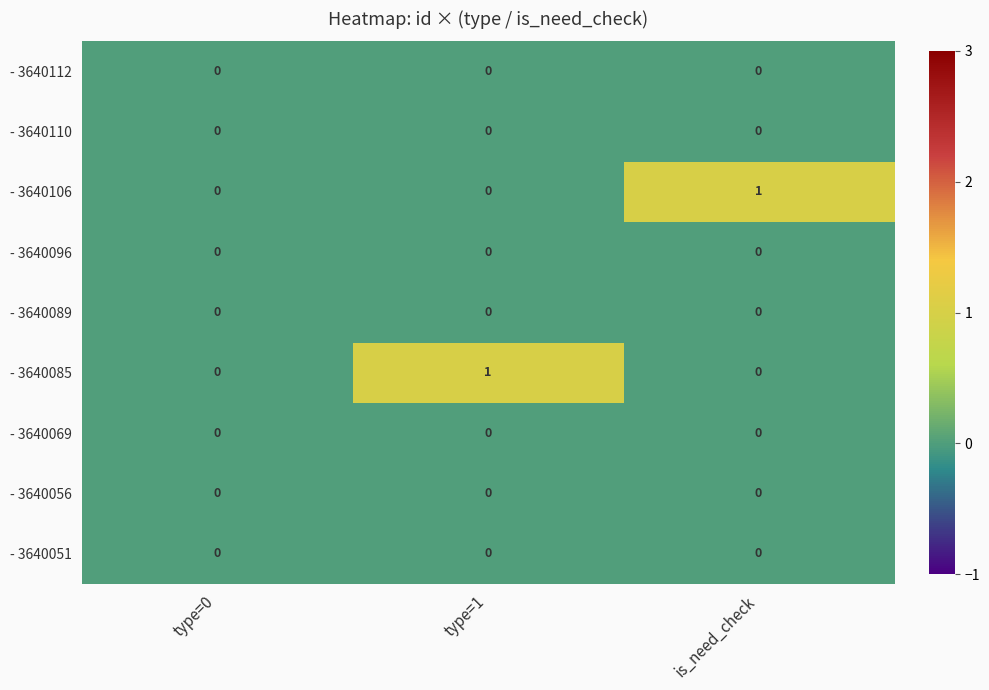

Reading left to right, transcribe all the data shown in this chart.

- 3640112: 0	0	0
- 3640110: 0	0	0
- 3640106: 0	0	1
- 3640096: 0	0	0
- 3640089: 0	0	0
- 3640085: 0	1	0
- 3640069: 0	0	0
- 3640056: 0	0	0
- 3640051: 0	0	0